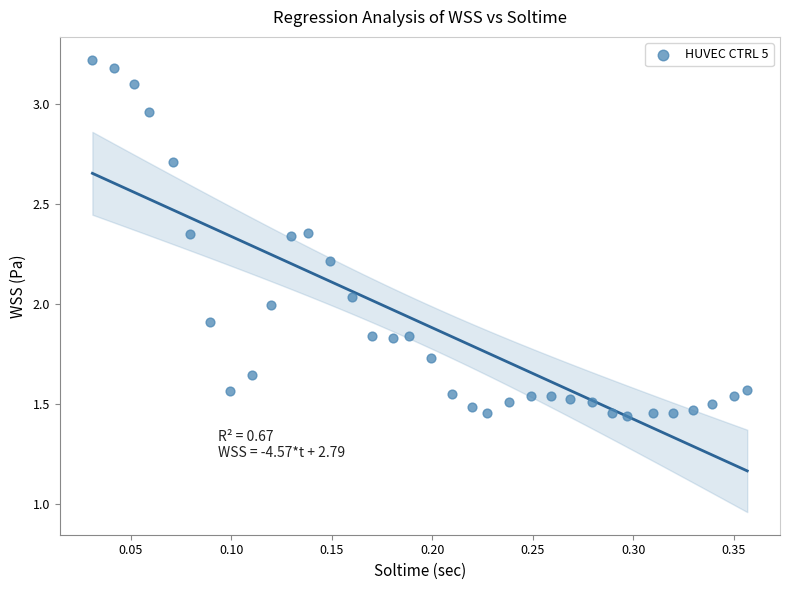

What is the range of X values (max minus min)?

0.3